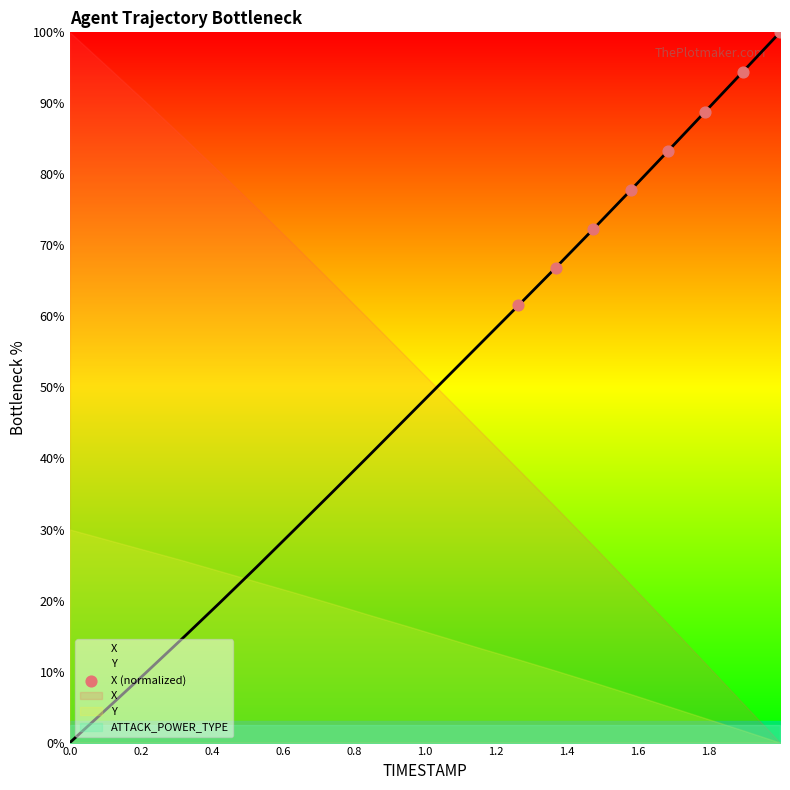

What is the average X value?

81.6